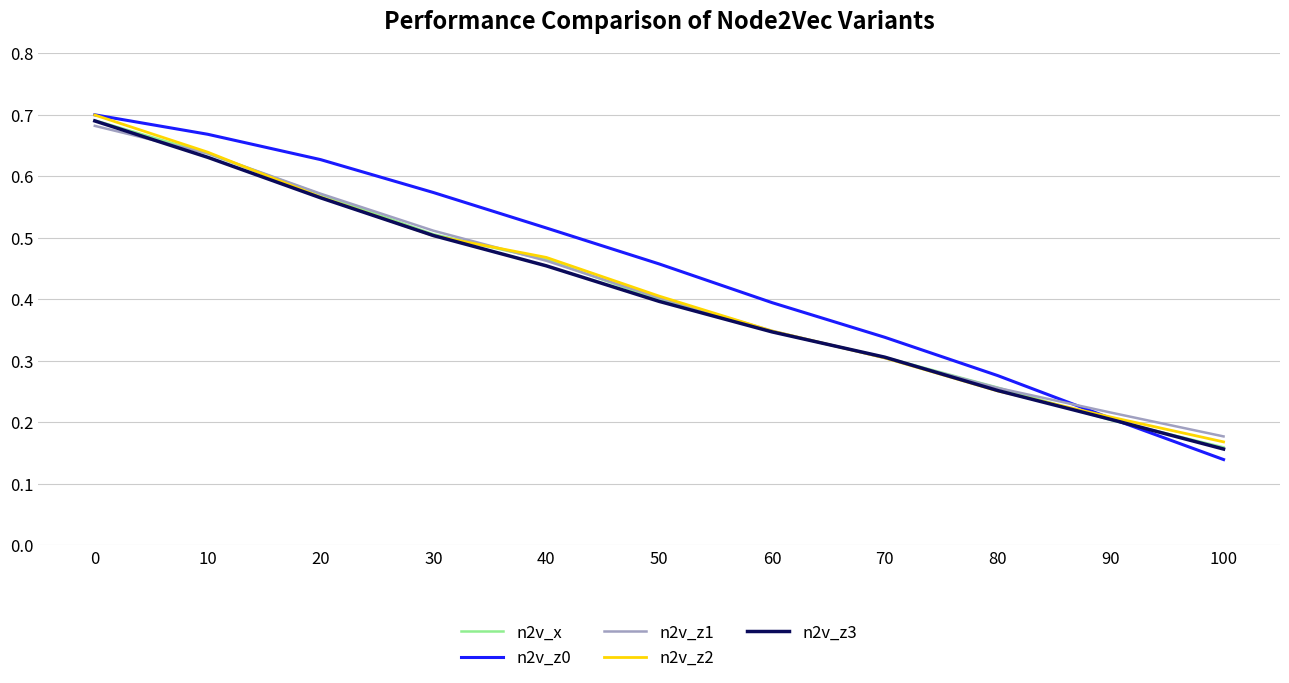

At which category does the chart reach its minimum across all series?

100